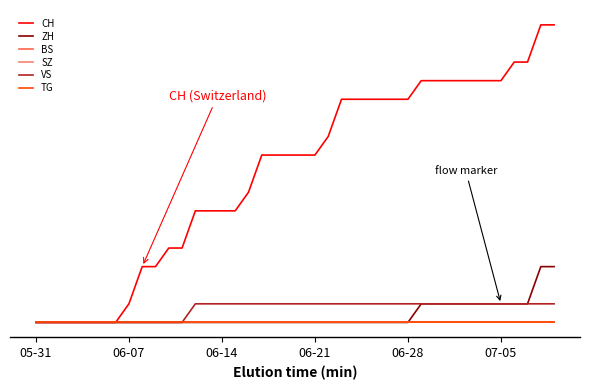

Does the chart display data point markers on the line(s)?

No